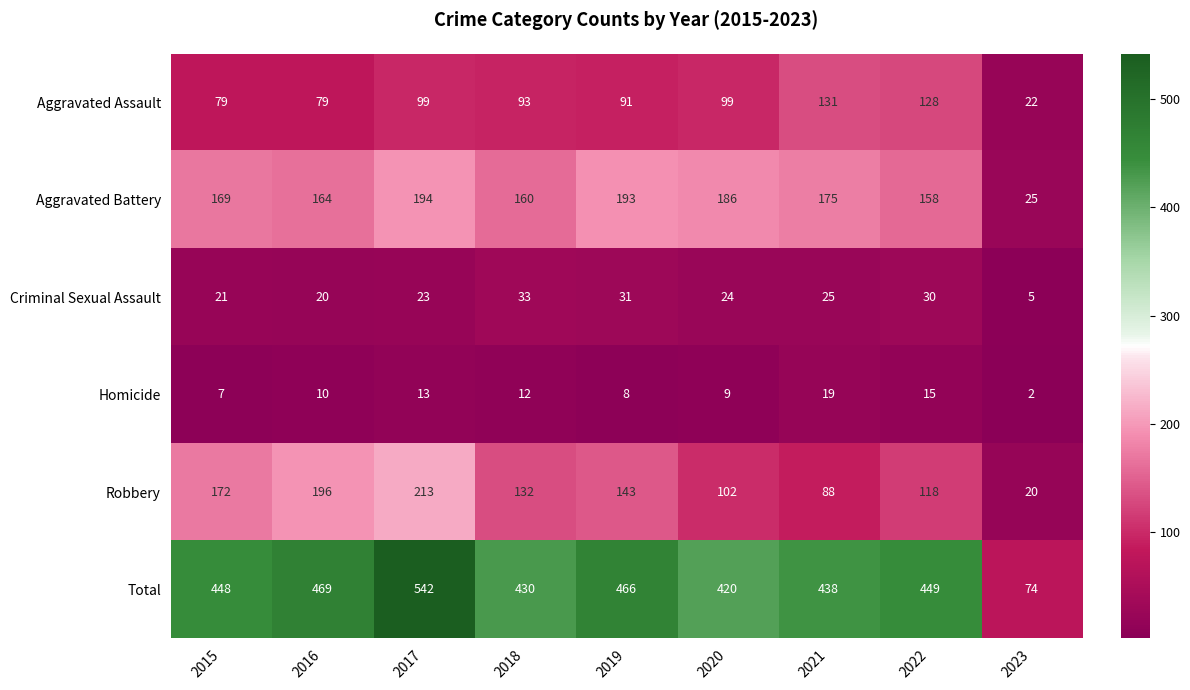

Which category has the highest value across all series?

2017